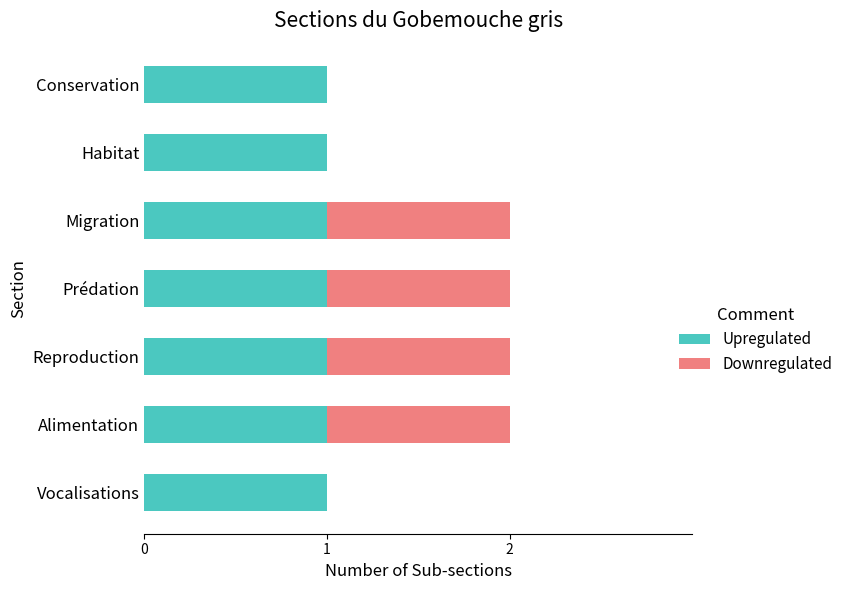

The value of Upregulated at Alimentation is 2. True or false?

False